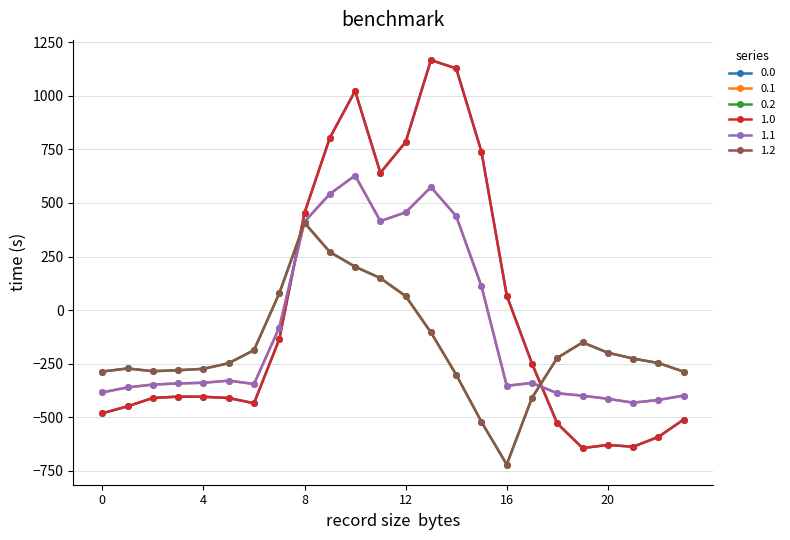

Where do 0.2 and 0.0 first cross each other?

7 and 8